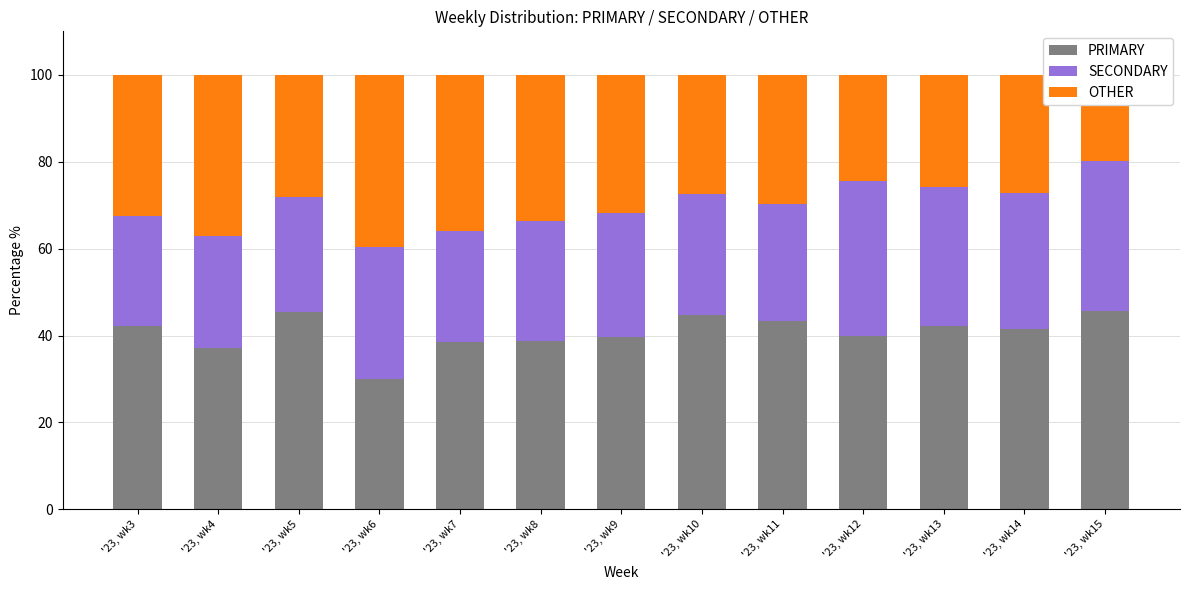

Reading left to right, extract all data points from this chart.

PRIMARY: 42.2	37.1	45.3	30.0	38.5	38.8	39.6	44.8	43.4	39.9	42.3	41.5	45.7
SECONDARY: 25.3	25.7	26.6	30.4	25.5	27.5	28.7	27.8	26.9	35.5	31.9	31.3	34.6
OTHER: 32.5	37.1	28.1	39.5	36.0	33.7	31.8	27.4	29.7	24.6	25.8	27.2	19.8